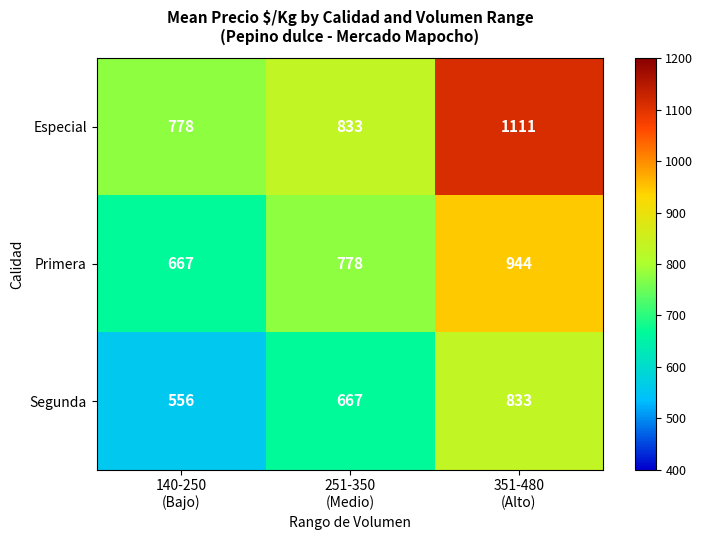

What is the difference between the second highest and minimum values in the Primera series?

111